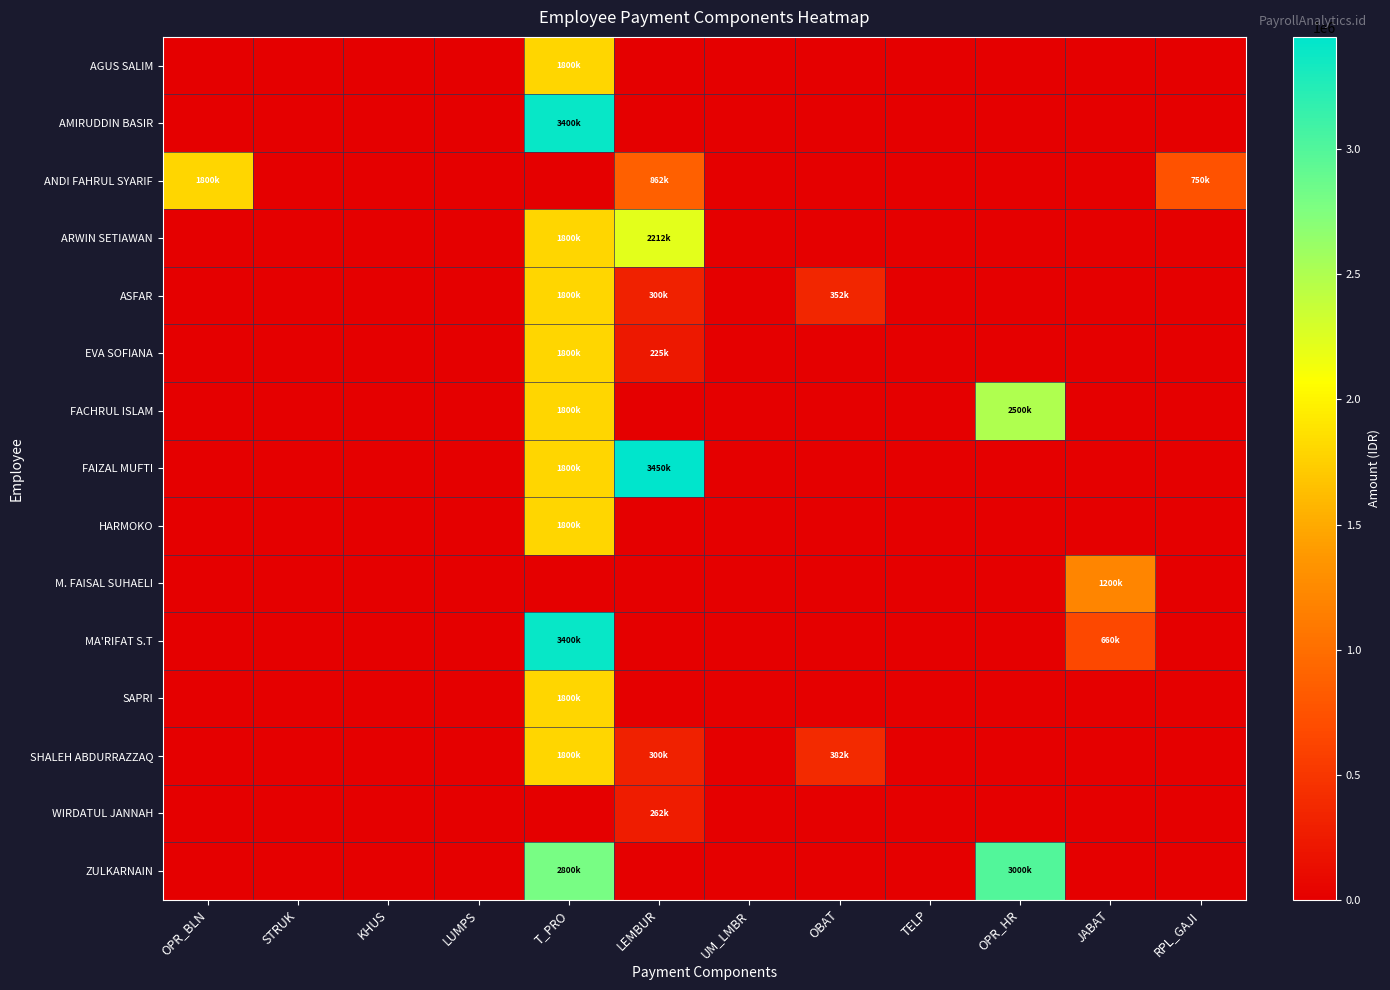

Which series changed the most between T_PRO and LEMBUR?

AMIRUDDIN BASIR